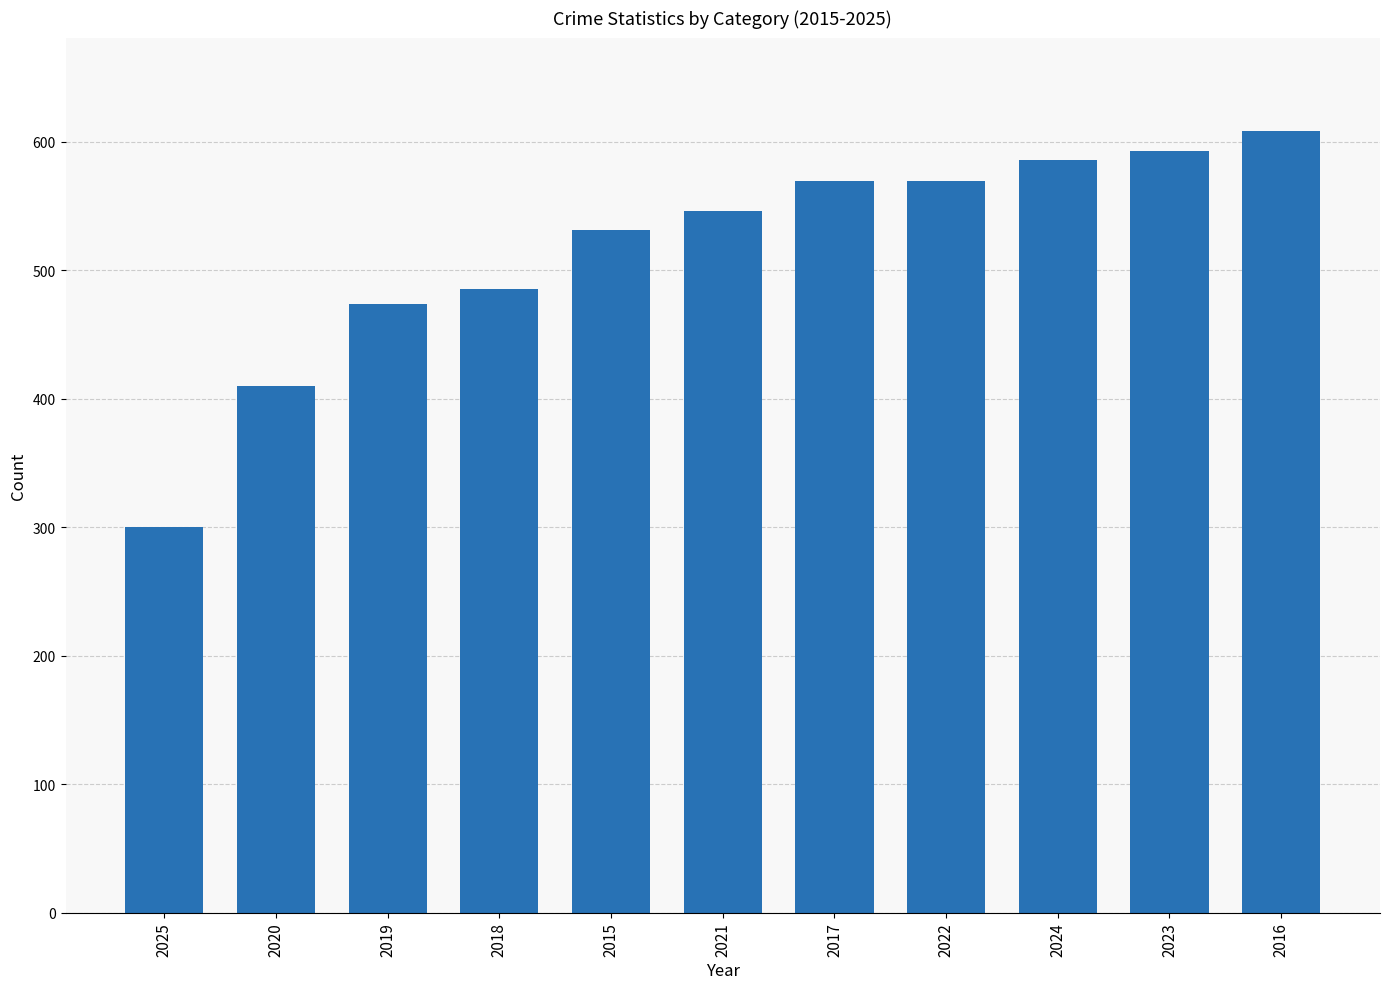

The chart shows a value of 991 at 2022. True or false?

False